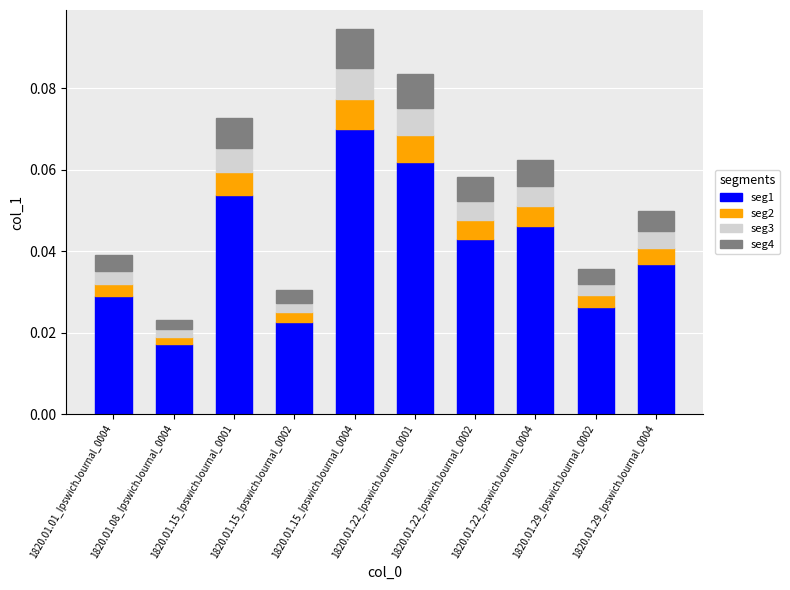

At which category is the sum across all series the highest?

1820.01.15_IpswichJournal_0004